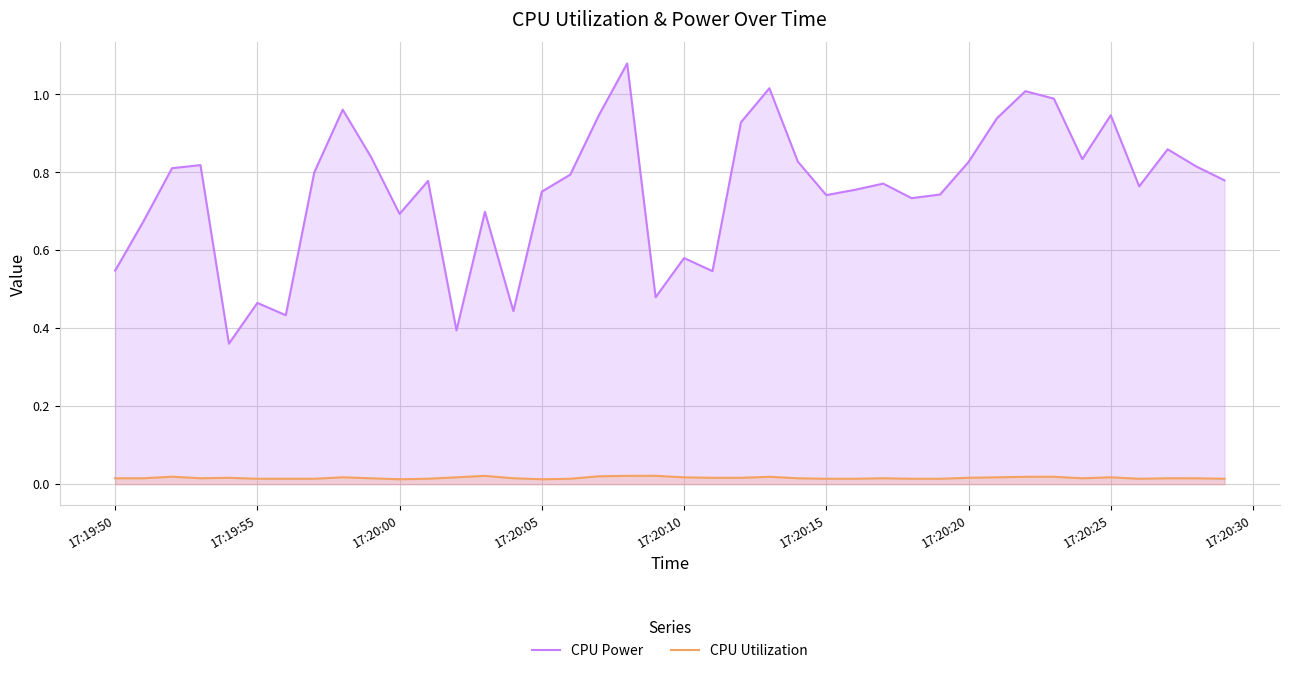

List the series in order of their overall mean, lowest first.

CPU Utilization, CPU Power